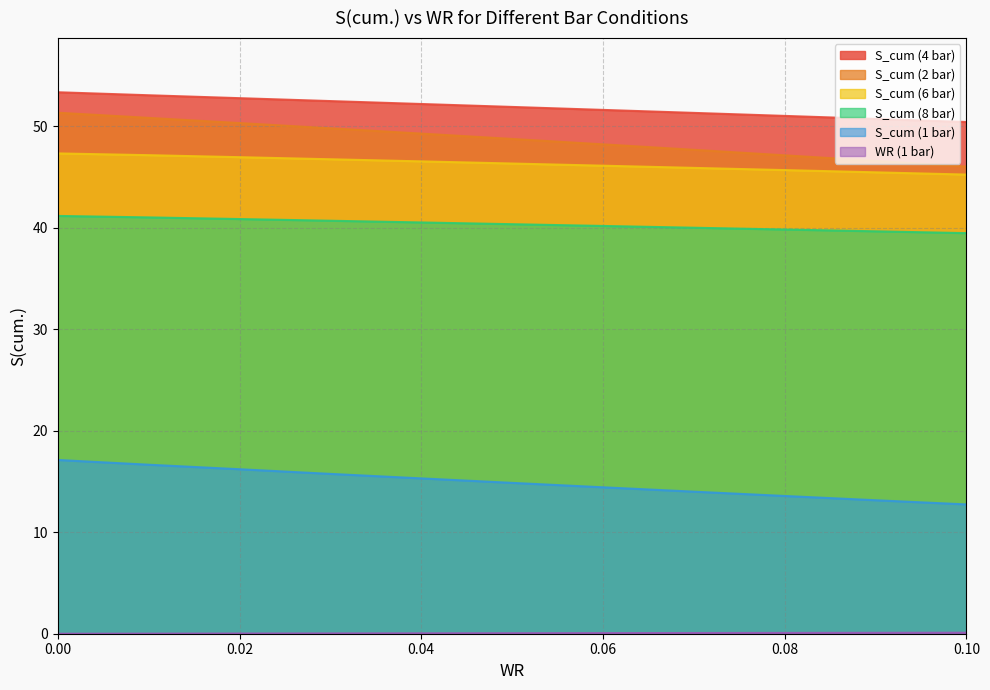

Which series has the largest total across all categories?

S_cum (4 bar)